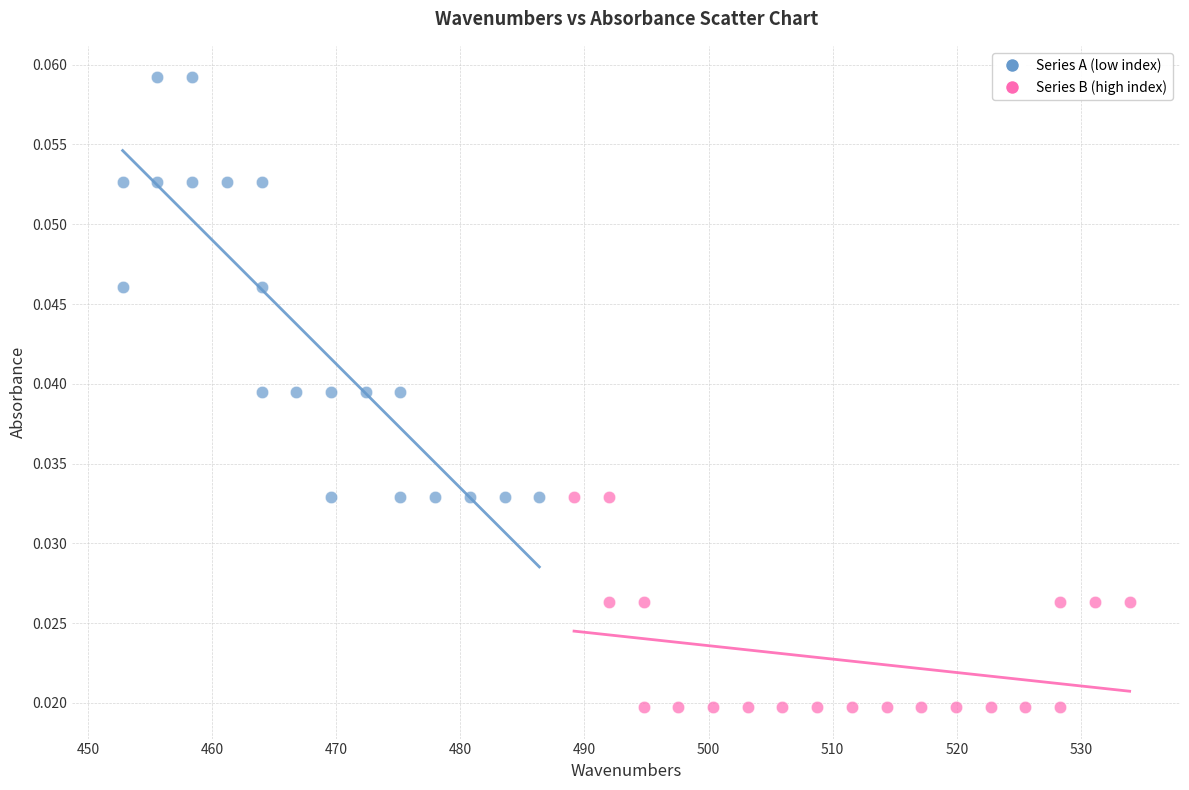

What are all the series names shown in the legend?

Series A (low index), Series B (high index)